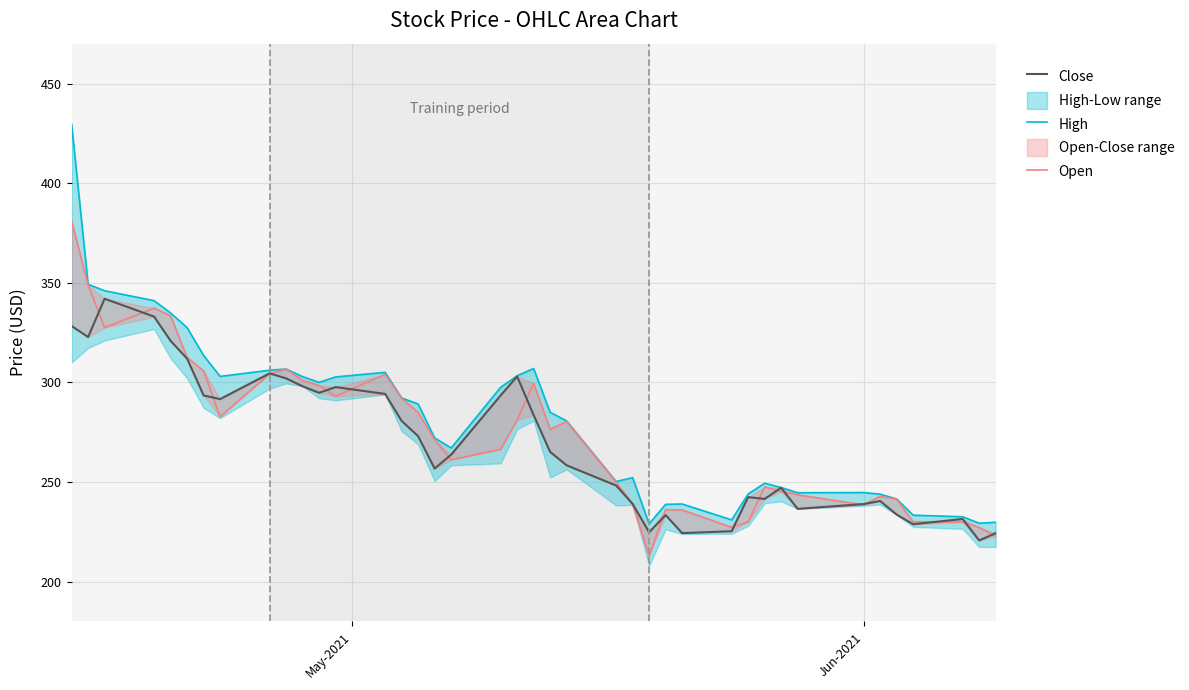

Which series has the largest range (max minus min)?

High